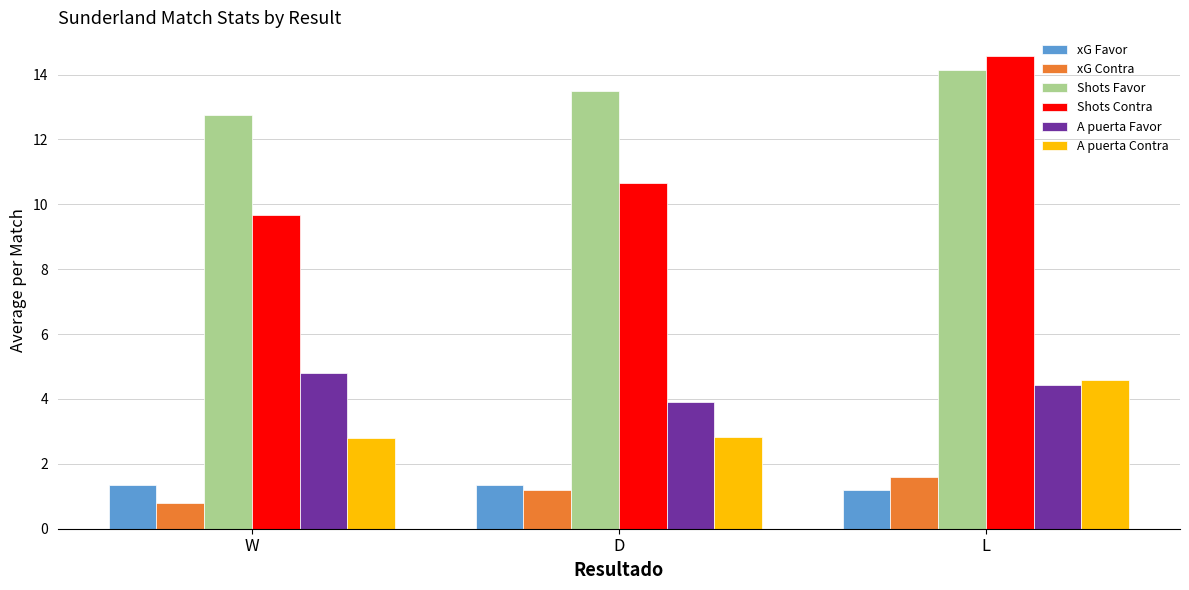

Which series has the widest spread of values?

Shots Contra